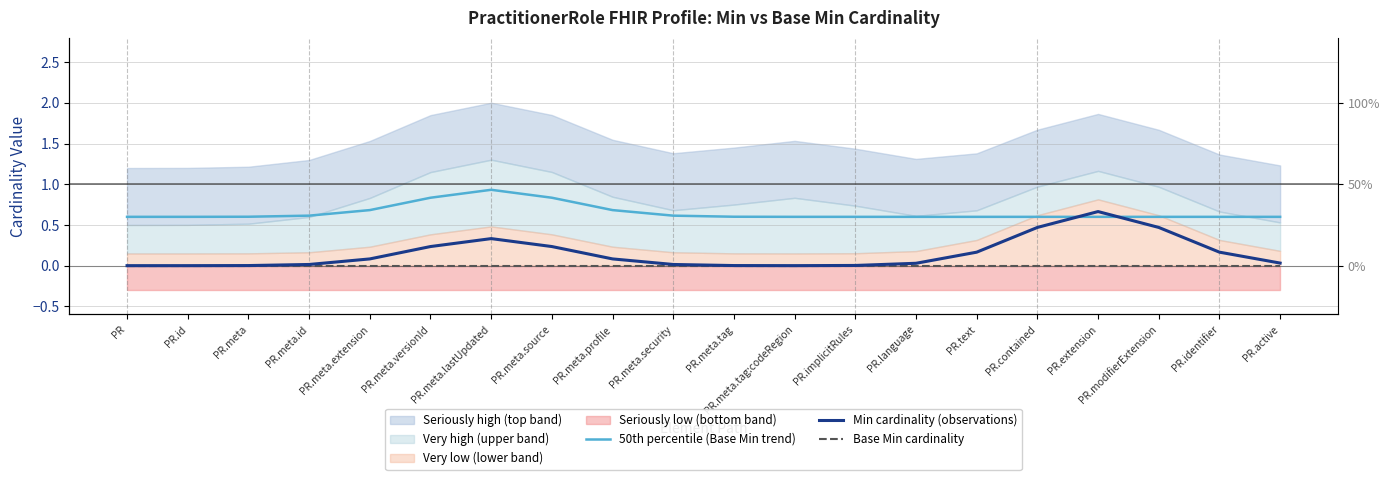

Which category has the lowest value across all series?

PR